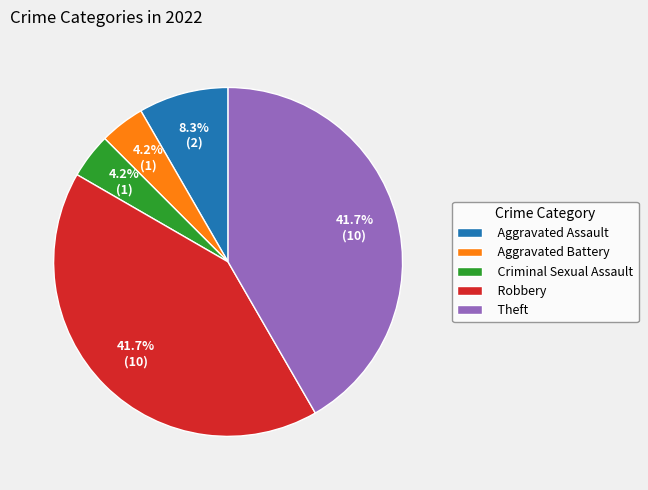

Combined, do Criminal Sexual Assault and Theft account for over 50%?

No